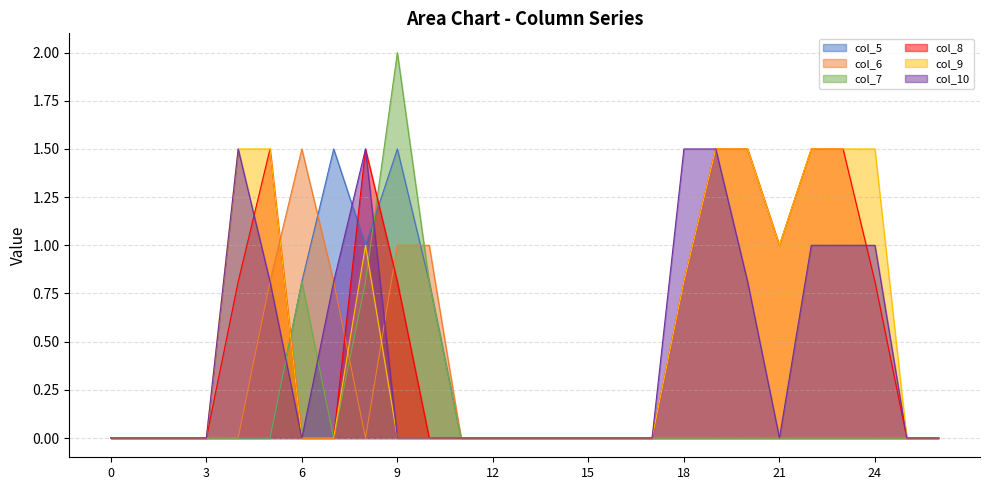

List the labels in order of col_7 value, smallest first.

0, 1, 2, 3, 4, 5, 7, 11, 12, 13, 14, 15, 16, 17, 18, 19, 20, 21, 22, 23, 24, 25, 26, 6, 8, 10, 9